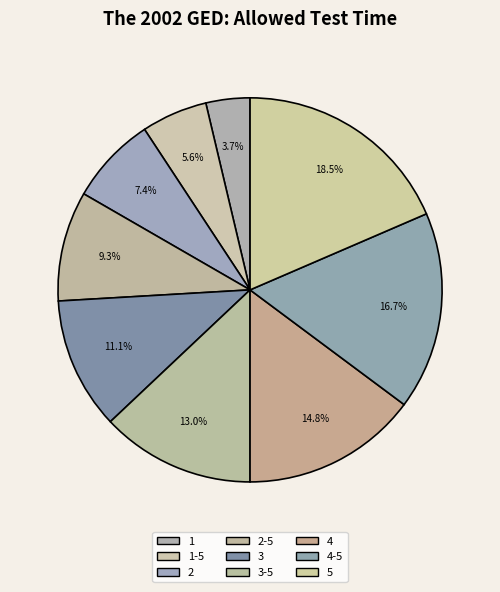

The 2-5 slice represents 9% of the pie. True or false?

True